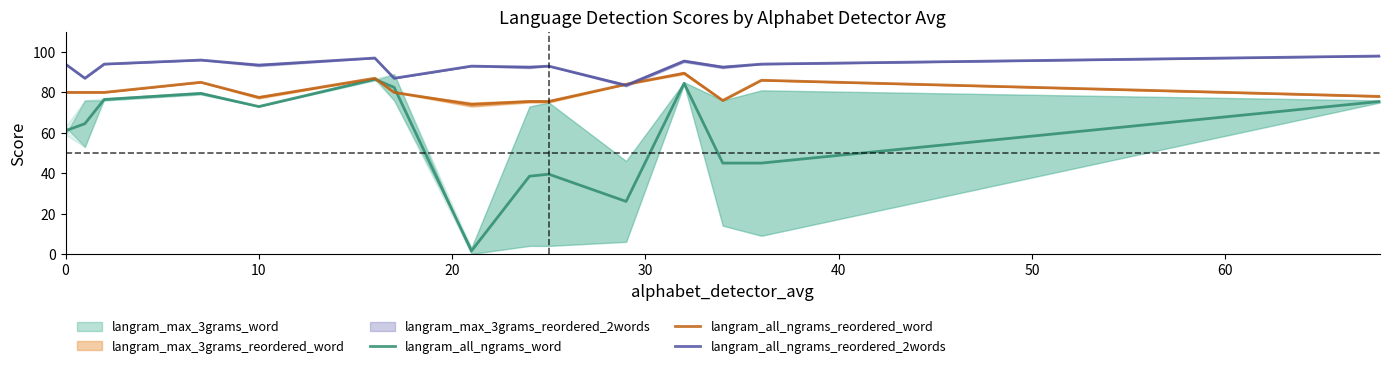

The value of langram_all_ngrams_reordered_word at 10 is 77.5. True or false?

True